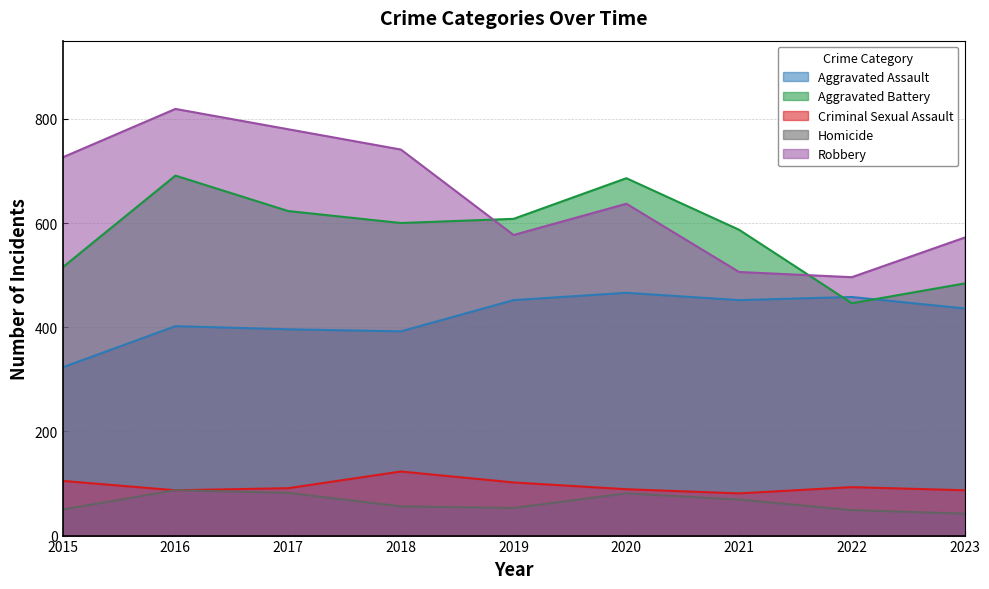

Which series has the largest range (max minus min)?

Robbery